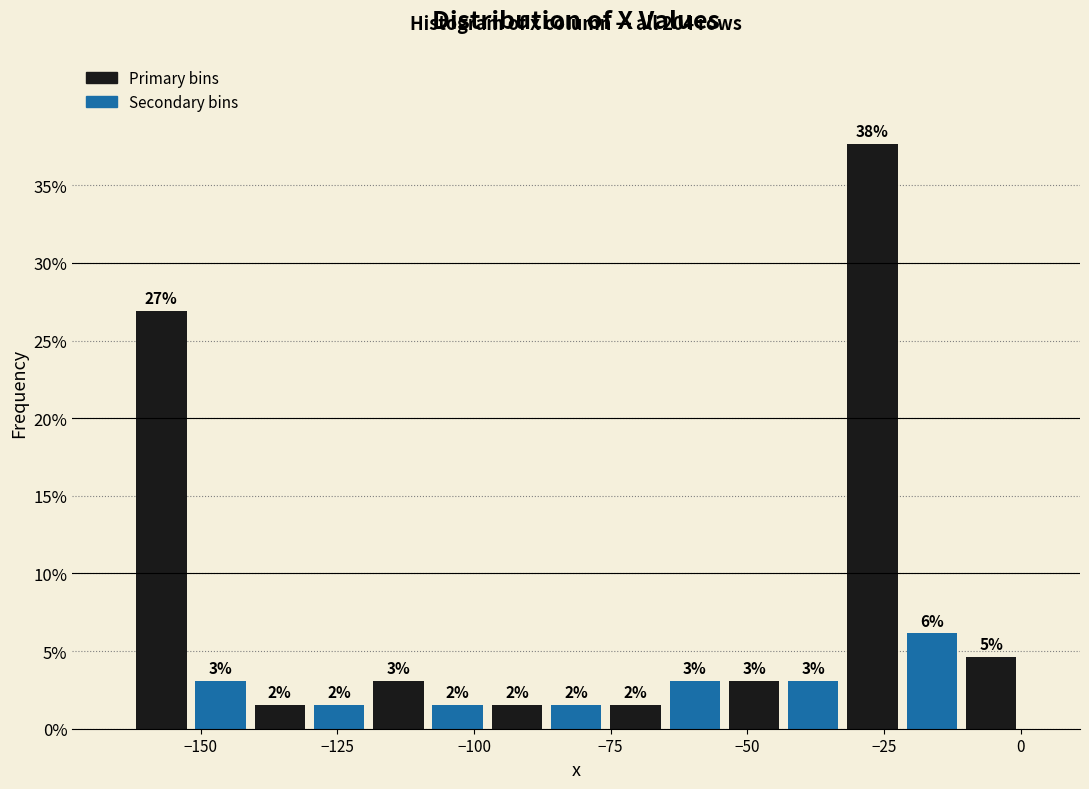

Read against the x-axis, roughly where is the centre of the tallest bar?

-25